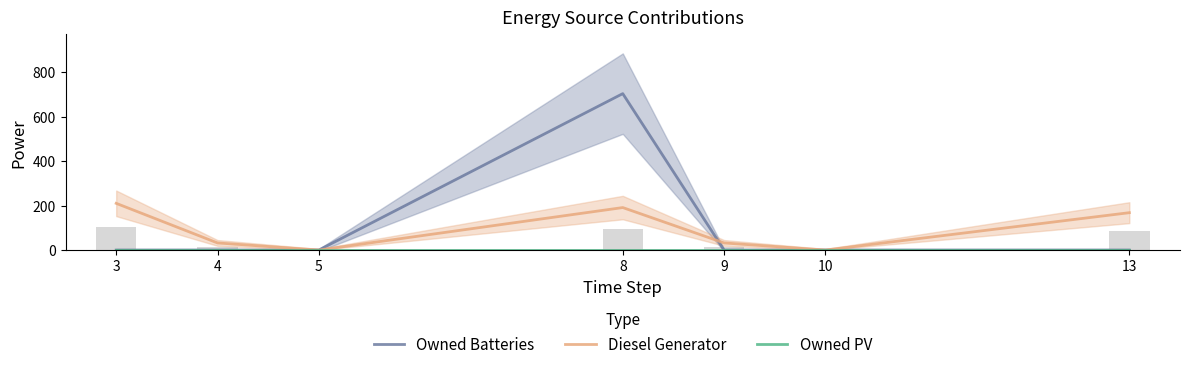

Reading left to right, list all the values displayed in this chart.

Owned Batteries: 0	0	0	703	0	0	0
Diesel Generator: 210	32	0	191	32	0	168
Owned PV: 0	0	0	0	0	0	0